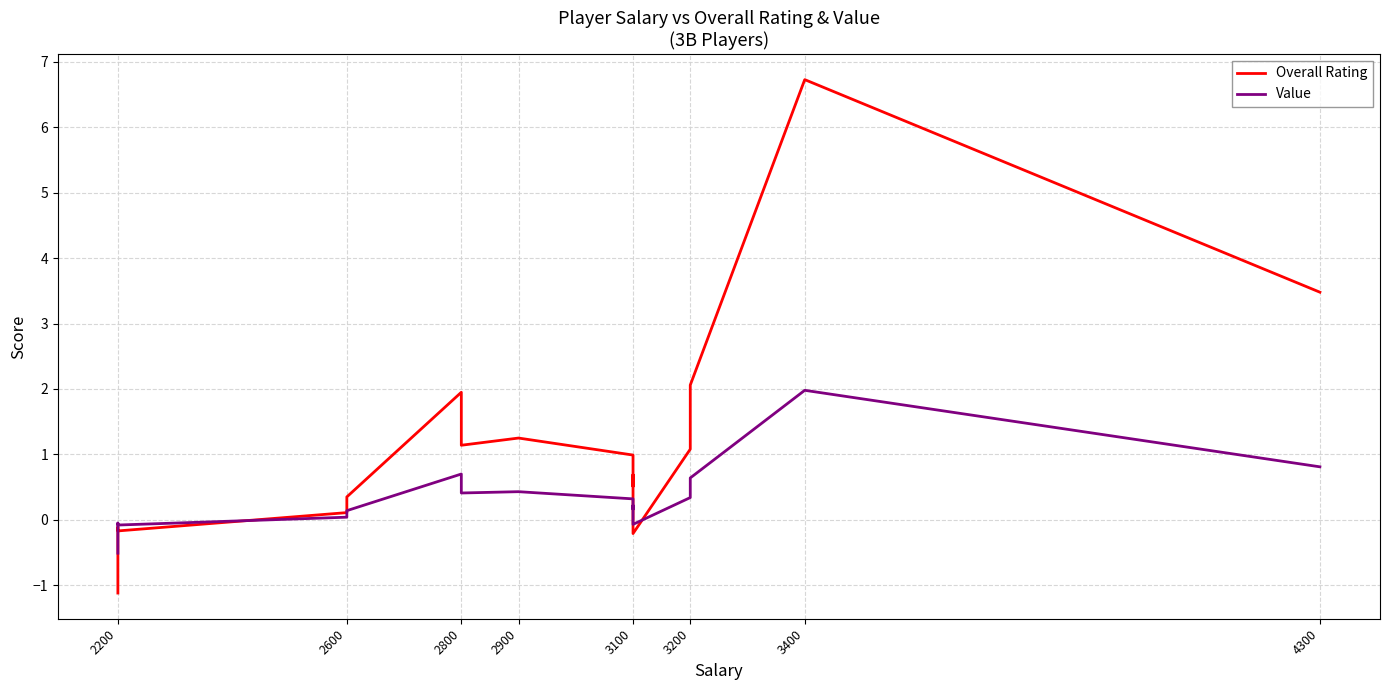

Which series has the widest spread of values?

Overall Rating